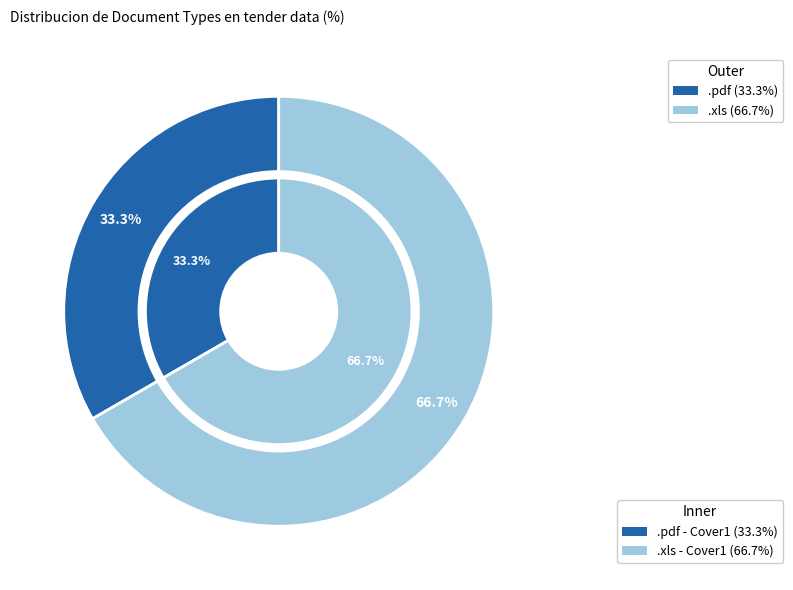

Does .pdf account for over 50% of the chart?

No